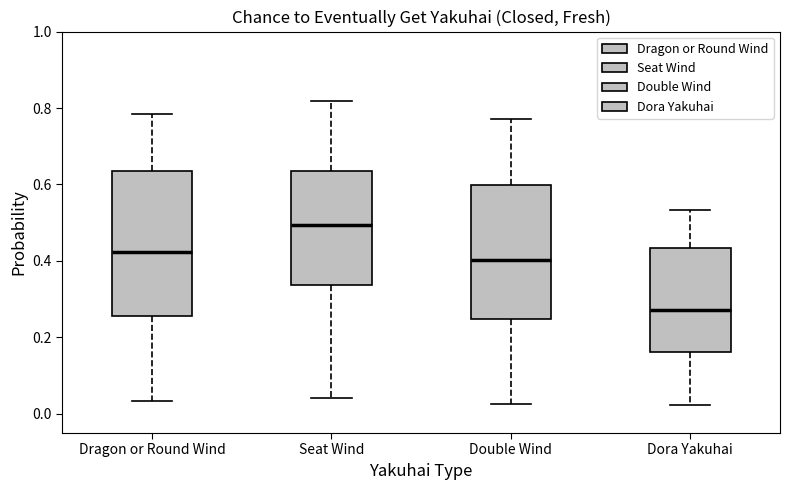

Reading left to right, read every box against the y-axis: the position of its median line, the range the box covers, and the ends of its whiskers. The values are not printed on the chart, so give them approximately, as read against the axis.

Dragon or Round Wind: median 0.42, box 0.26 to 0.64, whiskers 0.04 to 0.78
Seat Wind: median 0.50, box 0.34 to 0.64, whiskers 0.04 to 0.82
Double Wind: median 0.40, box 0.24 to 0.60, whiskers 0.02 to 0.78
Dora Yakuhai: median 0.28, box 0.16 to 0.44, whiskers 0.02 to 0.54